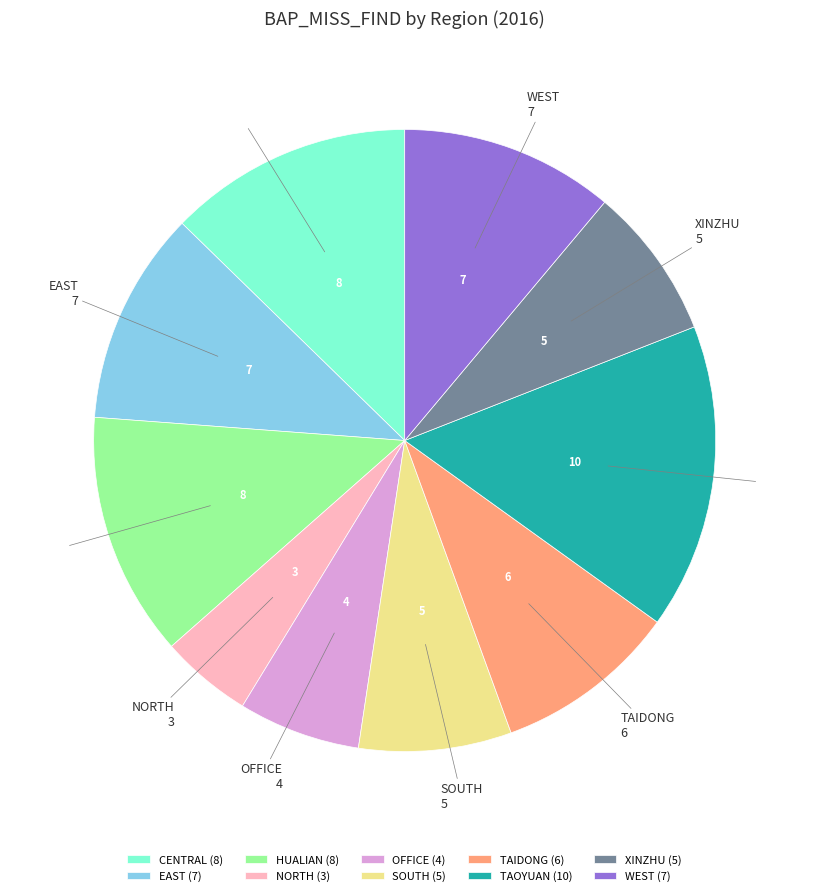

True or false: TAIDONG accounts for 10% of the total.

True